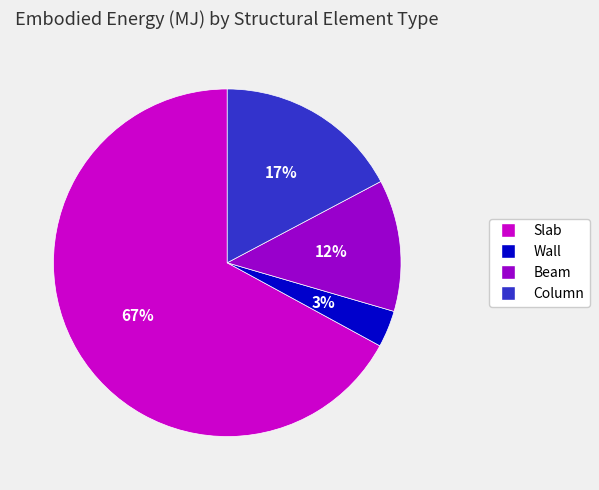

True or false: Slab accounts for 67% of the total.

True